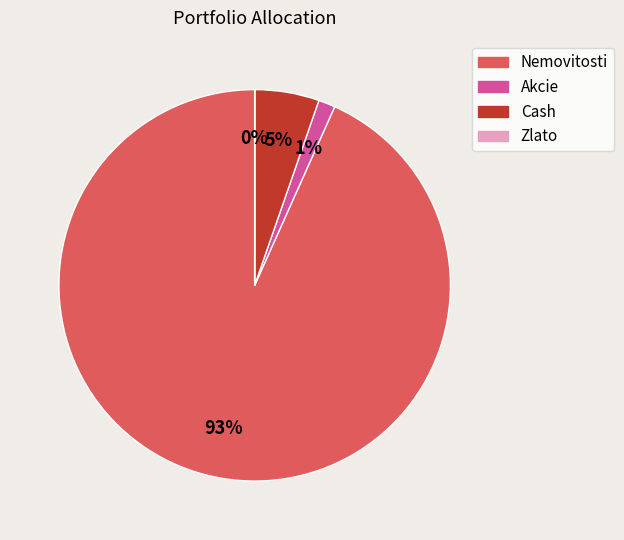

Combined, do Akcie and Cash account for over 50%?

No